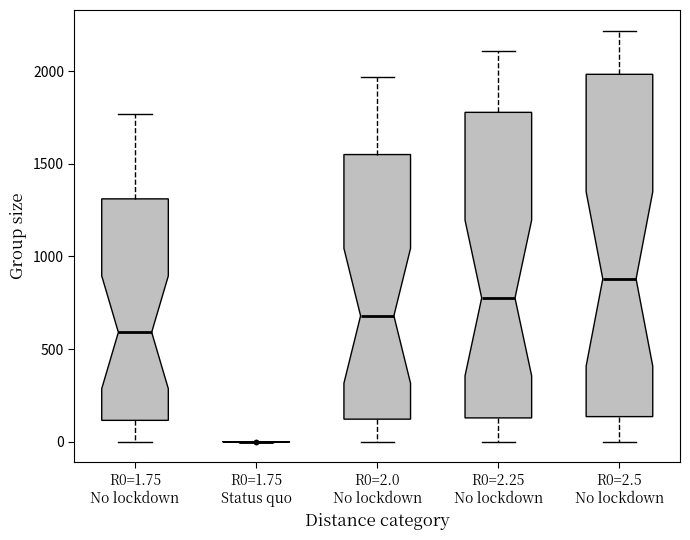

Where is the upper edge of the box for R0=1.75 No lockdown on the y-axis? The values are not printed on the chart, so give them approximately, as read against the axis.

1300